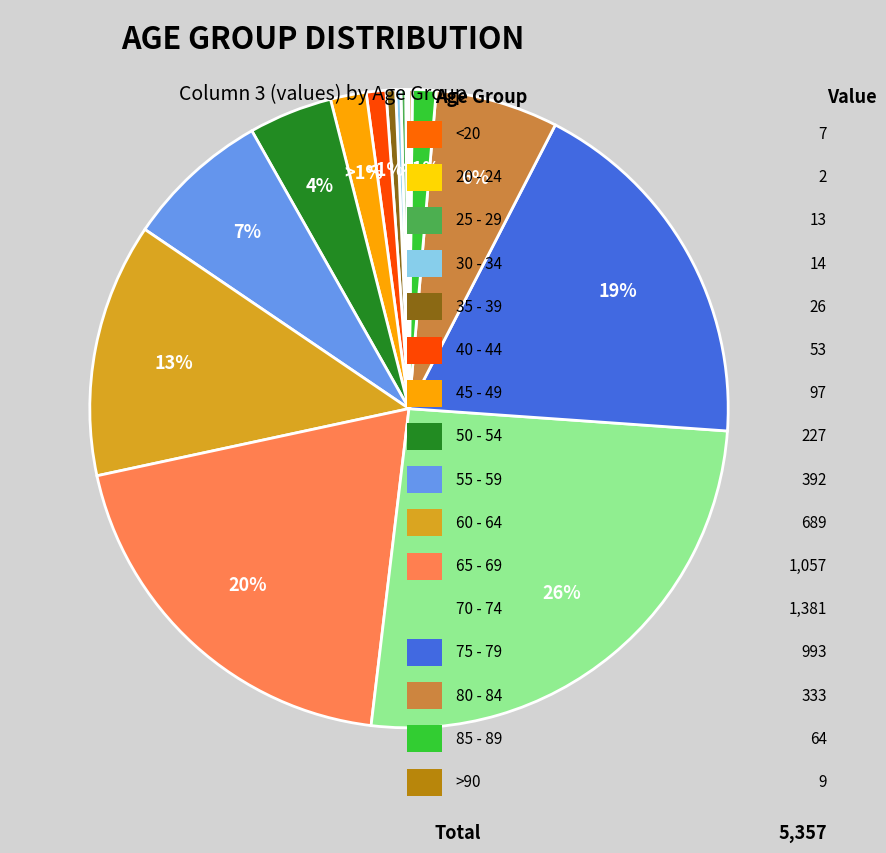

The 85 - 89 slice represents 1% of the pie. True or false?

True